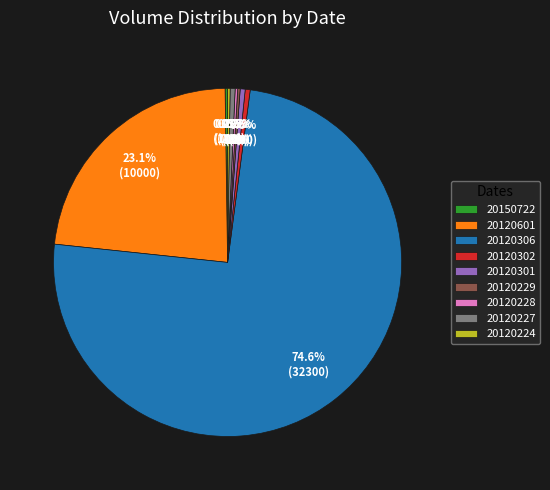

Is it true that 20120601 is 37% of the pie?

False